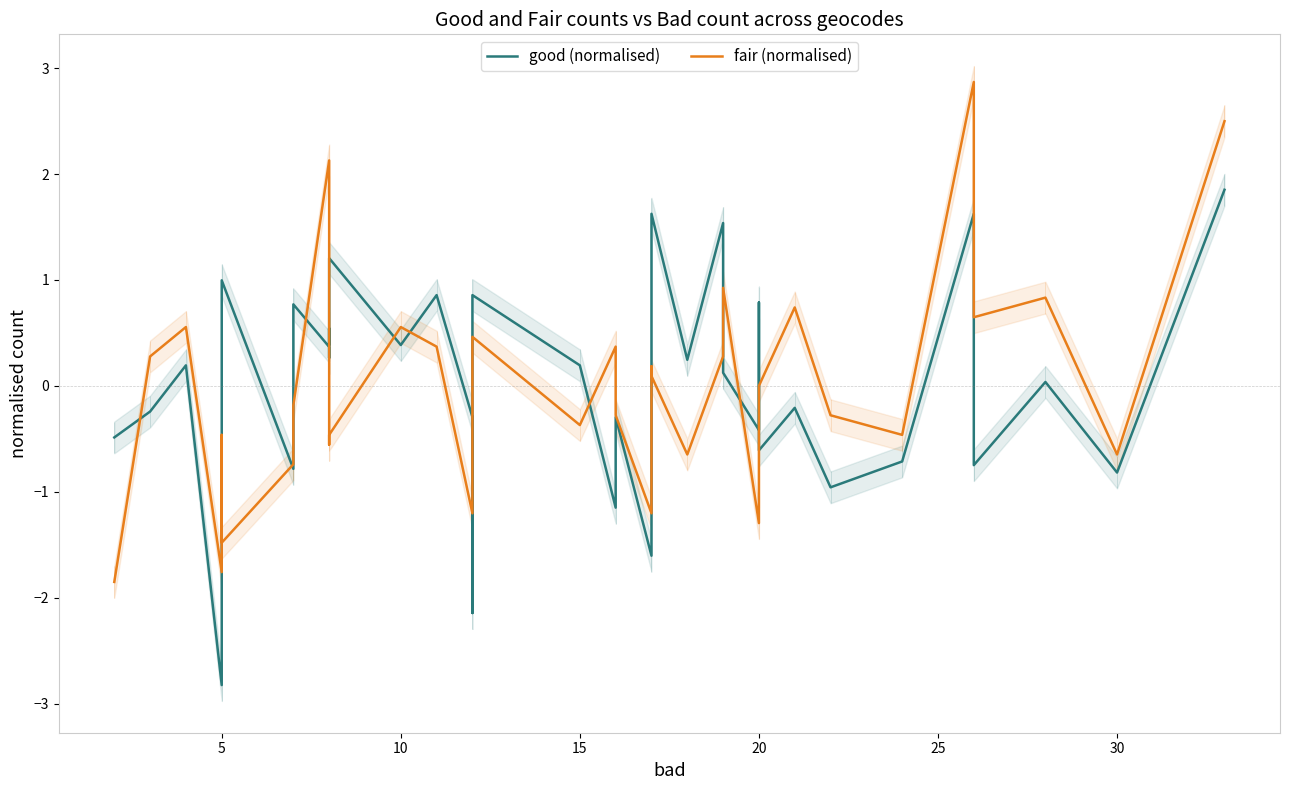

True or false: fair (normalised) has a value of -1.8 at 22.

False